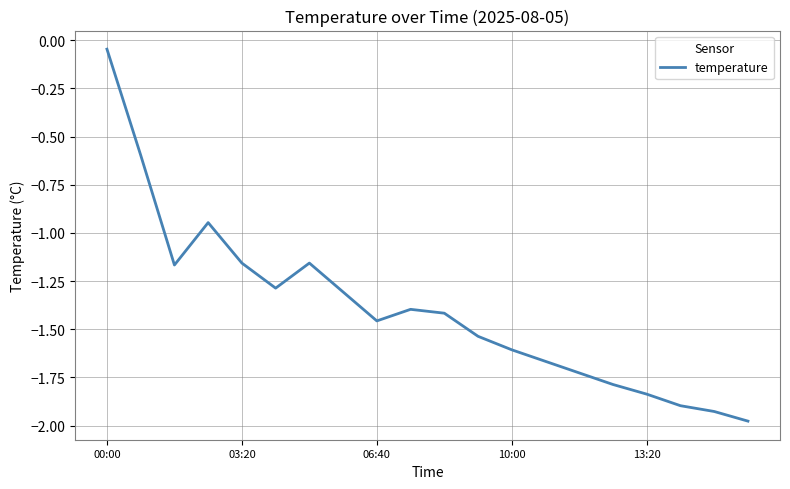

What is the difference between the maximum and minimum values?

1.9